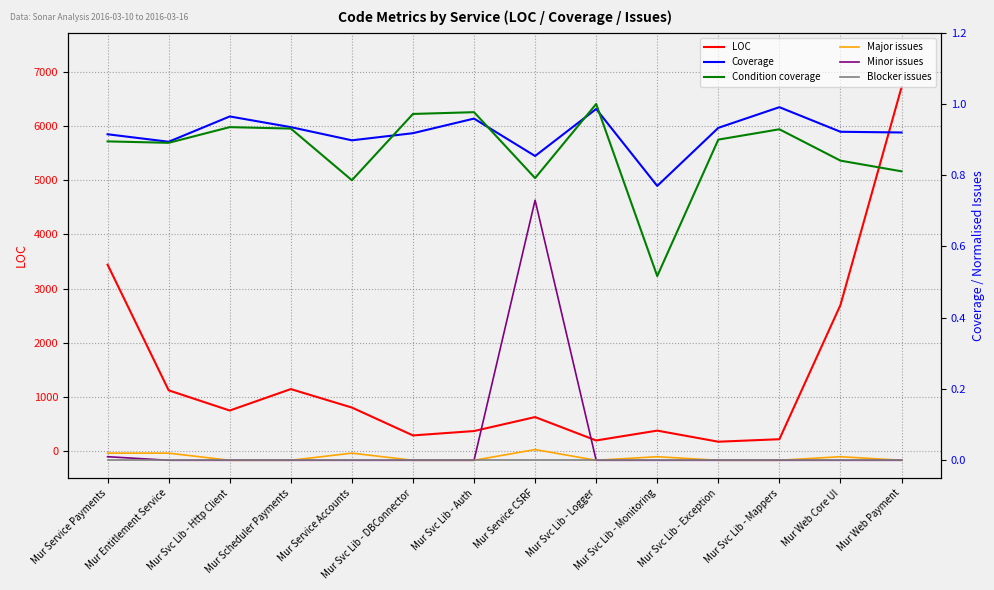

Which series has the largest total across all categories?

LOC